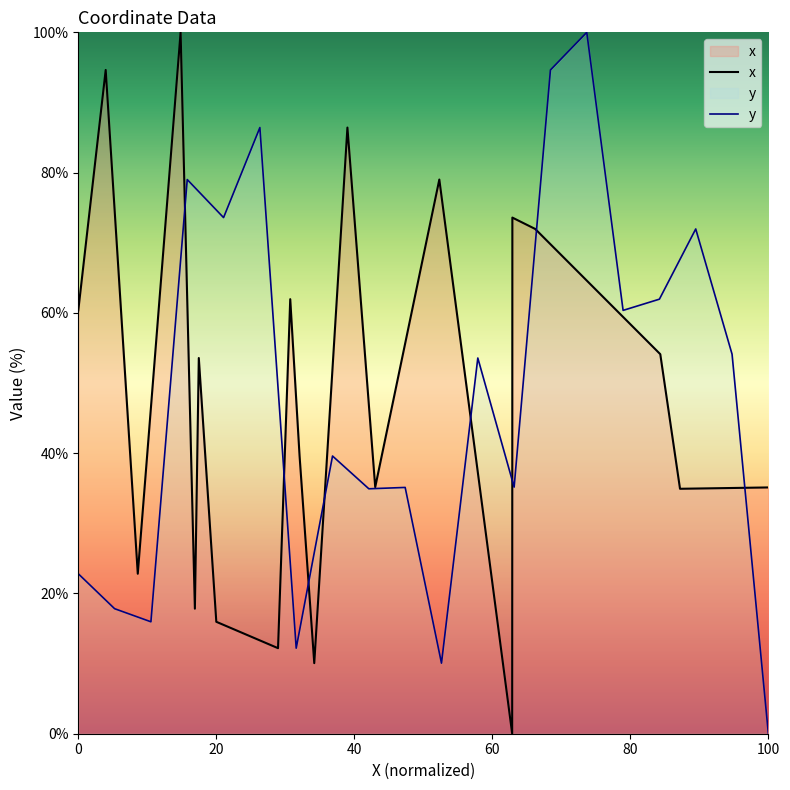

In y, how many points are lower than both neighbors (excluding endpoints)?

7